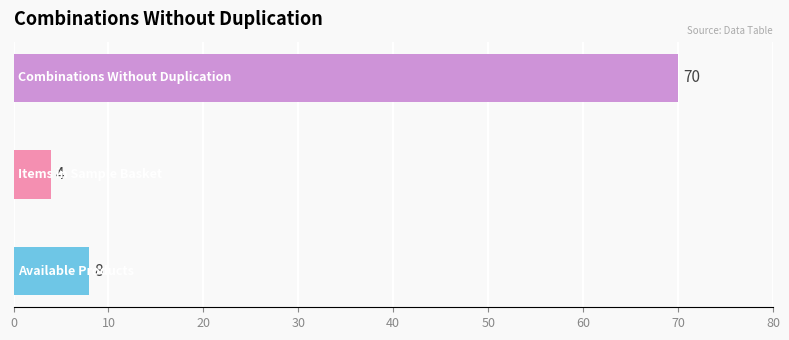

What is the difference between the maximum and second lowest values?

62